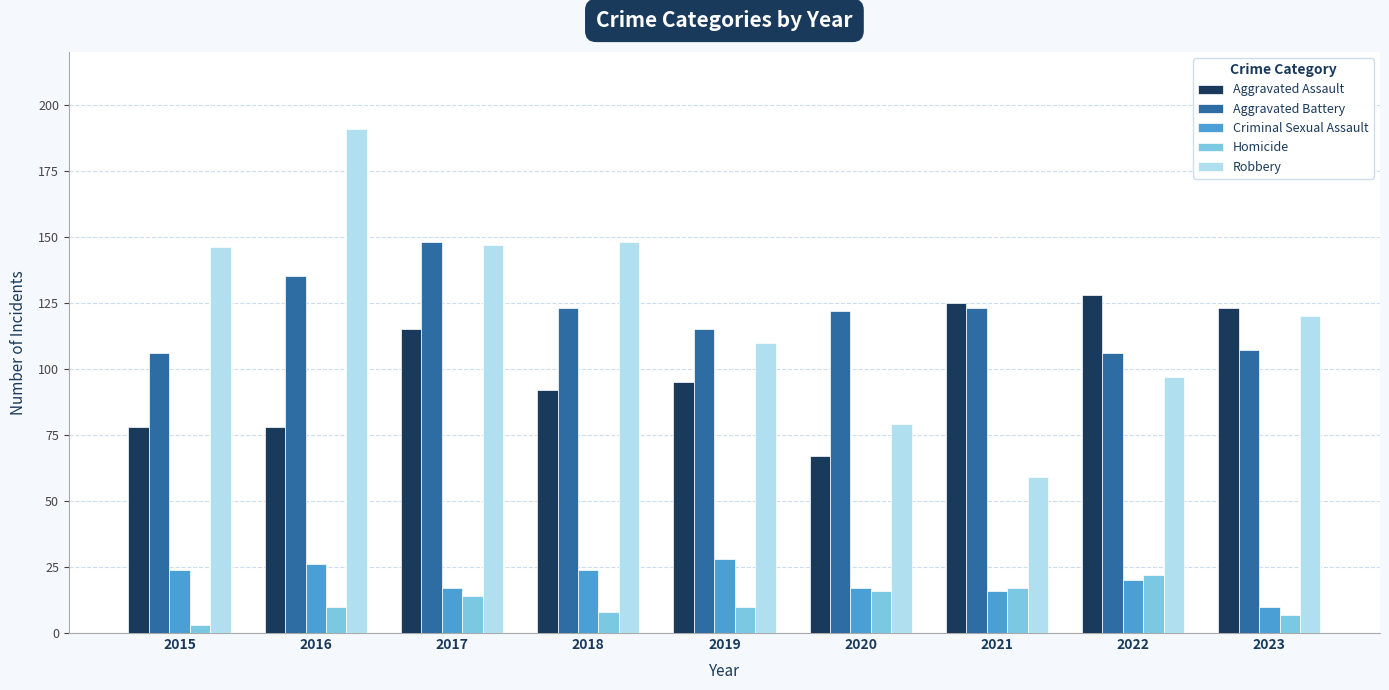

What are all the series names shown in the legend?

Aggravated Assault, Aggravated Battery, Criminal Sexual Assault, Homicide, Robbery